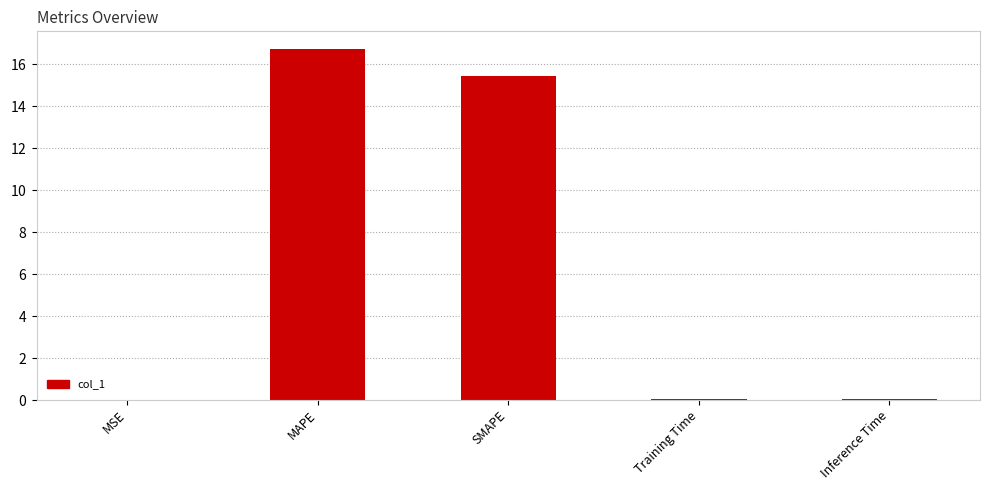

Which has a higher value, MSE or Training Time?

Training Time